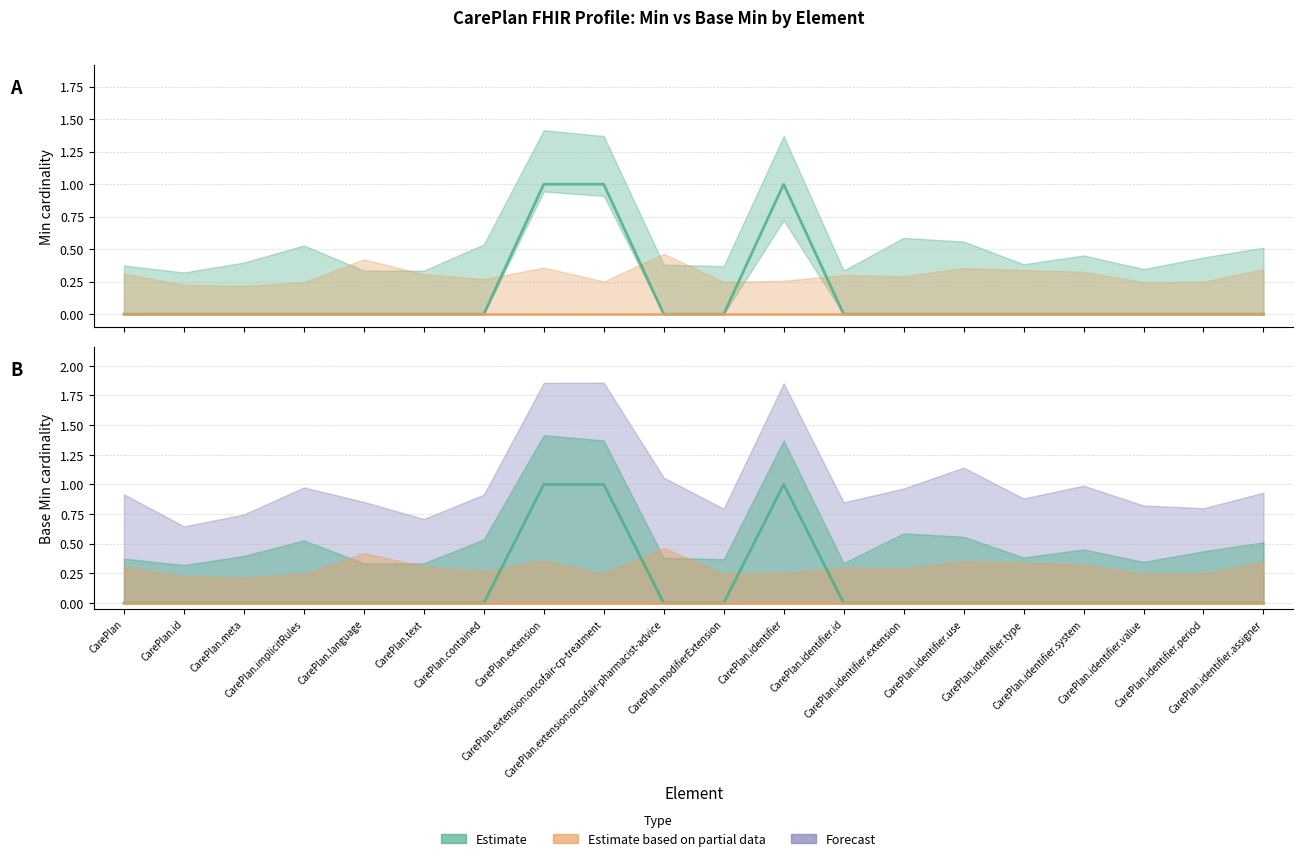

Rank the categories by value from lowest to highest.

CarePlan, CarePlan.id, CarePlan.meta, CarePlan.implicitRules, CarePlan.language, CarePlan.text, CarePlan.contained, CarePlan.extension:oncofair-pharmacist-advice, CarePlan.modifierExtension, CarePlan.identifier.id, CarePlan.identifier.extension, CarePlan.identifier.use, CarePlan.identifier.type, CarePlan.identifier.system, CarePlan.identifier.value, CarePlan.identifier.period, CarePlan.identifier.assigner, CarePlan.extension, CarePlan.extension:oncofair-cp-treatment, CarePlan.identifier